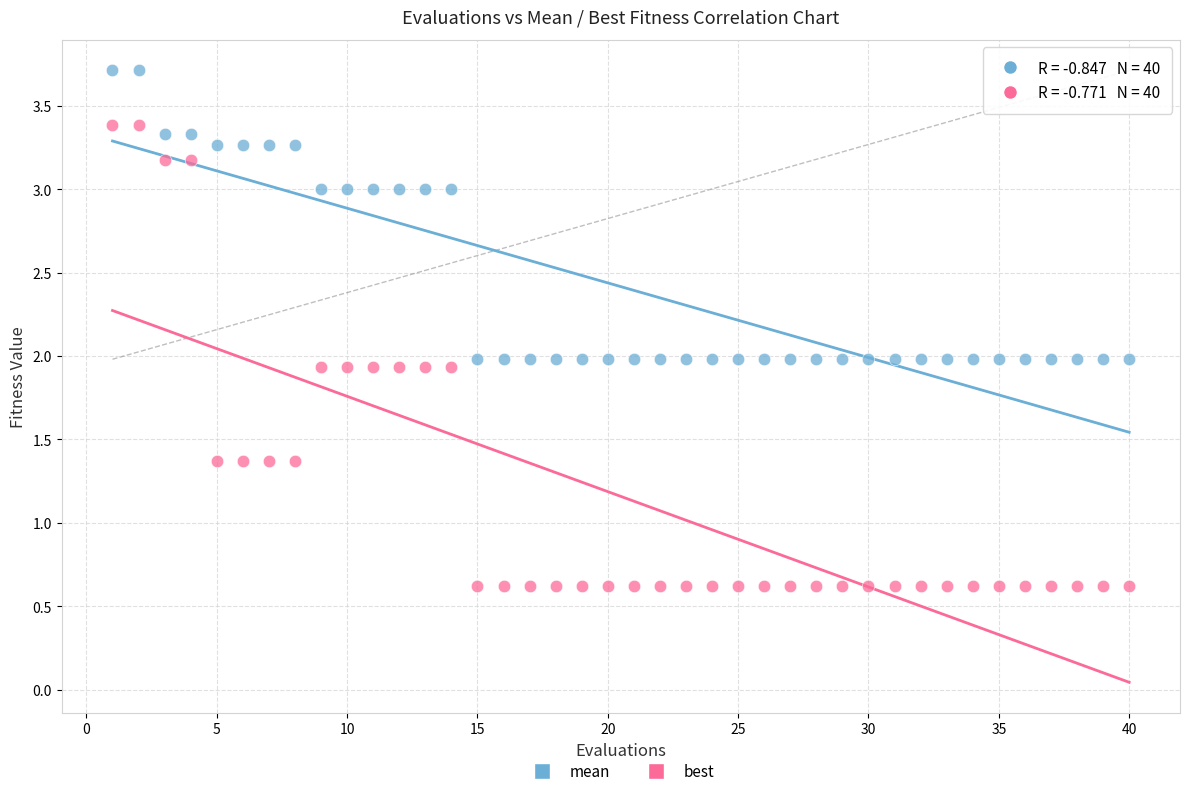

Which series contains the lowest Y value?

best